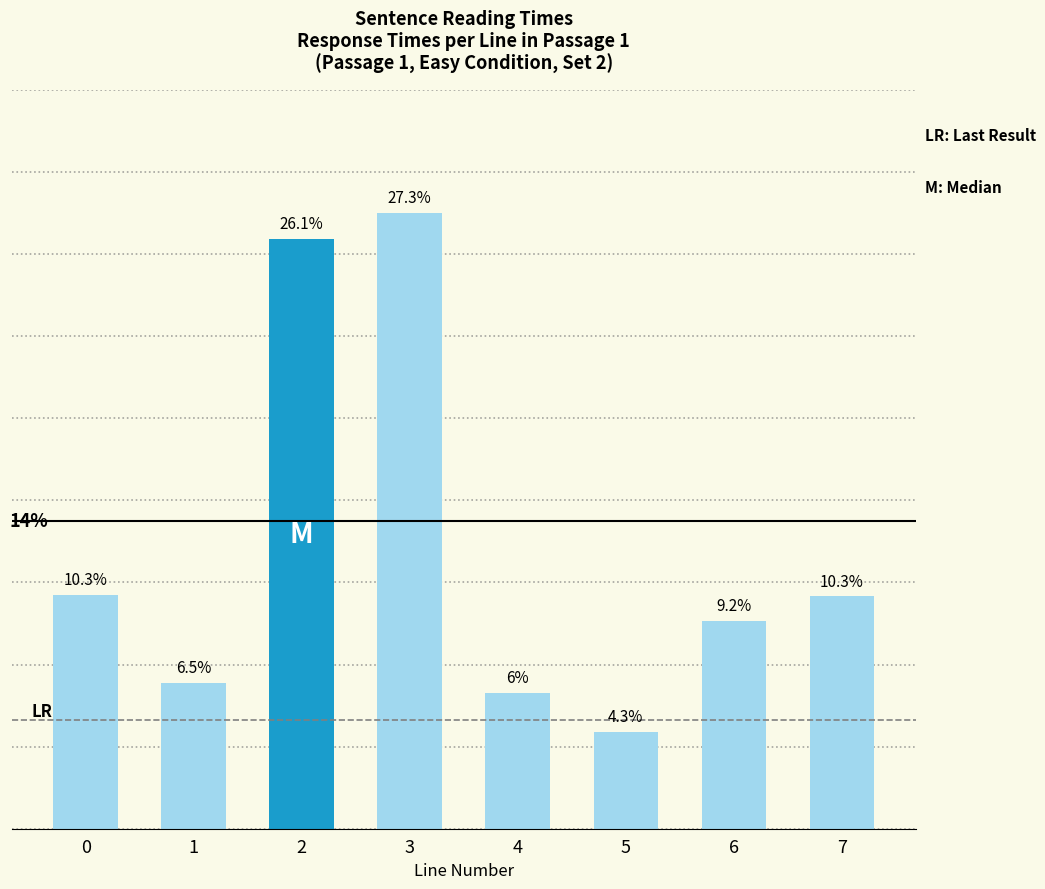

How many values exceed 10?

4